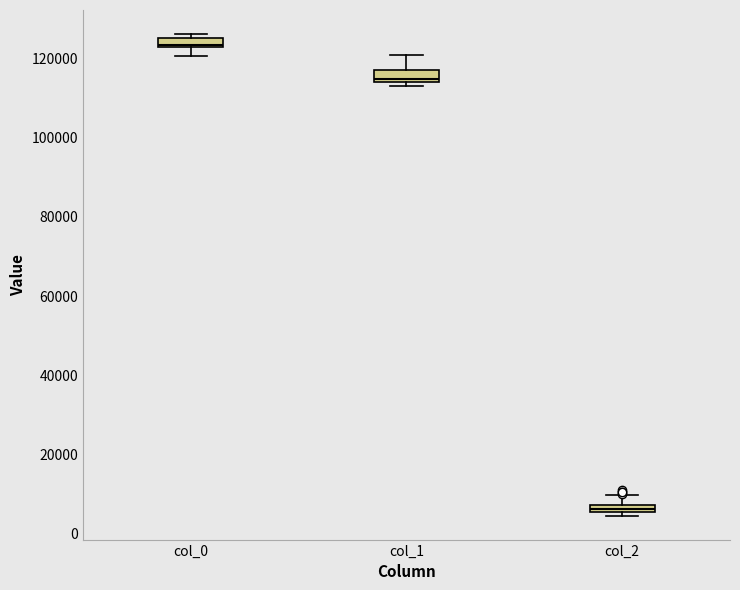

Where is the upper edge of the box for col_0 on the y-axis? The values are not printed on the chart, so give them approximately, as read against the axis.

126000